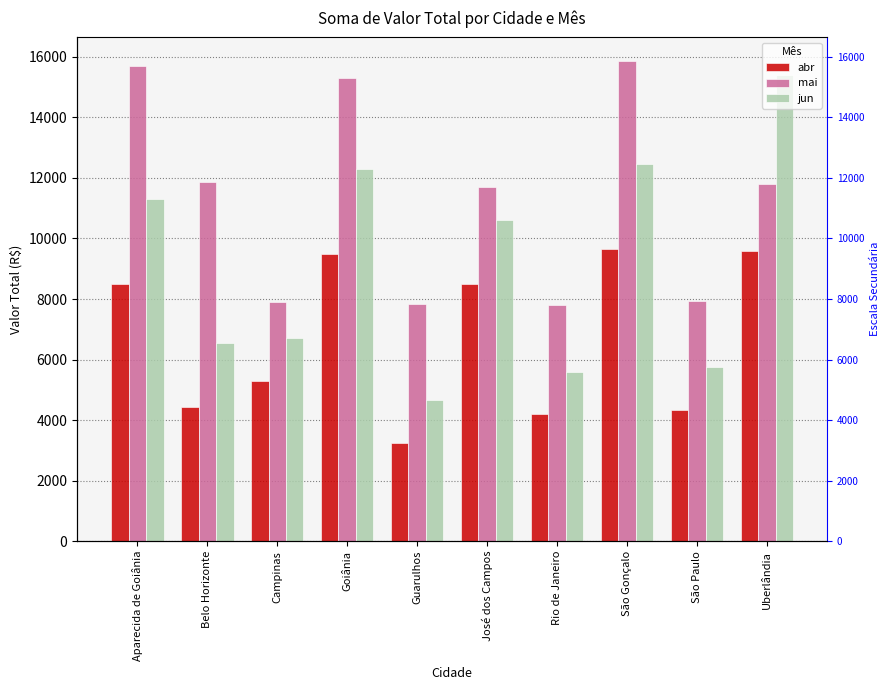

How many bars are there in each group?

3